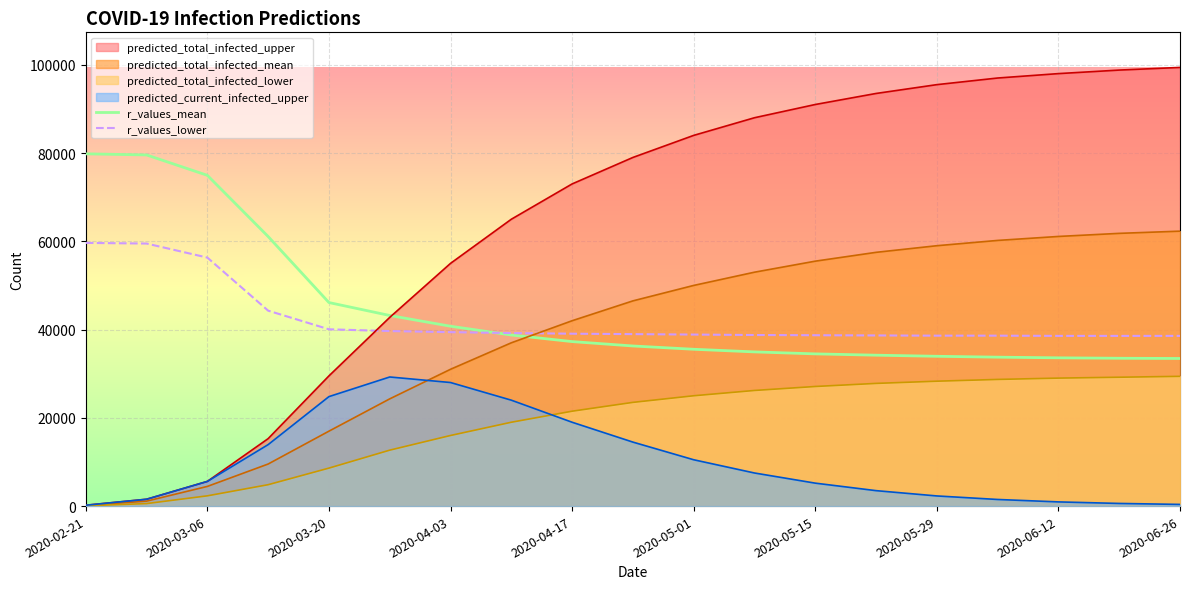

Does the chart display data point markers on the line(s)?

No